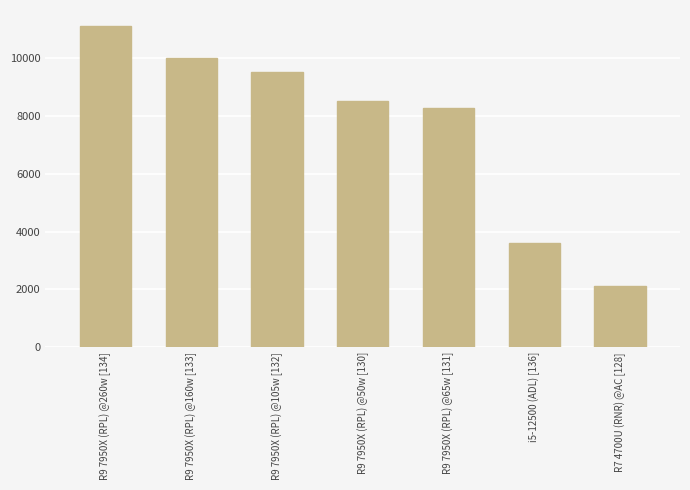

Rank the categories by value from lowest to highest.

R7 4700U (RNR) @AC [128], i5-12500 (ADL) [136], R9 7950X (RPL) @65w [131], R9 7950X (RPL) @50w [130], R9 7950X (RPL) @105w [132], R9 7950X (RPL) @160w [133], R9 7950X (RPL) @260w [134]